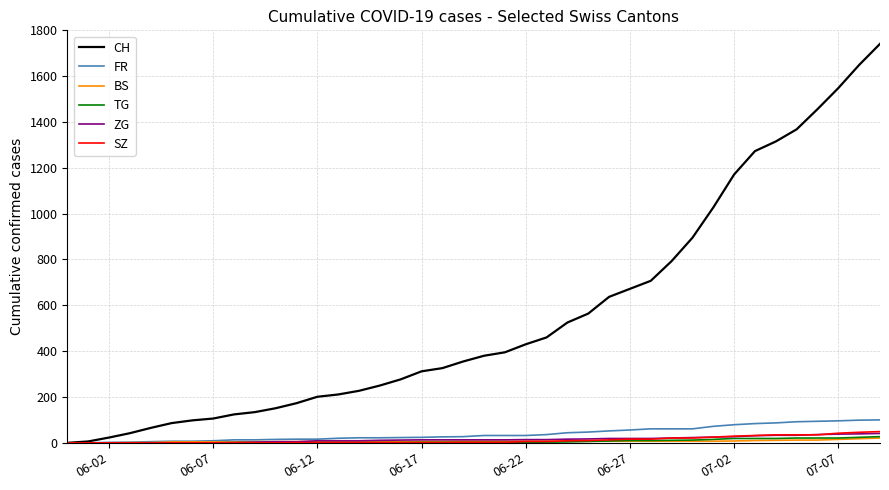

Which series has the largest range (max minus min)?

CH